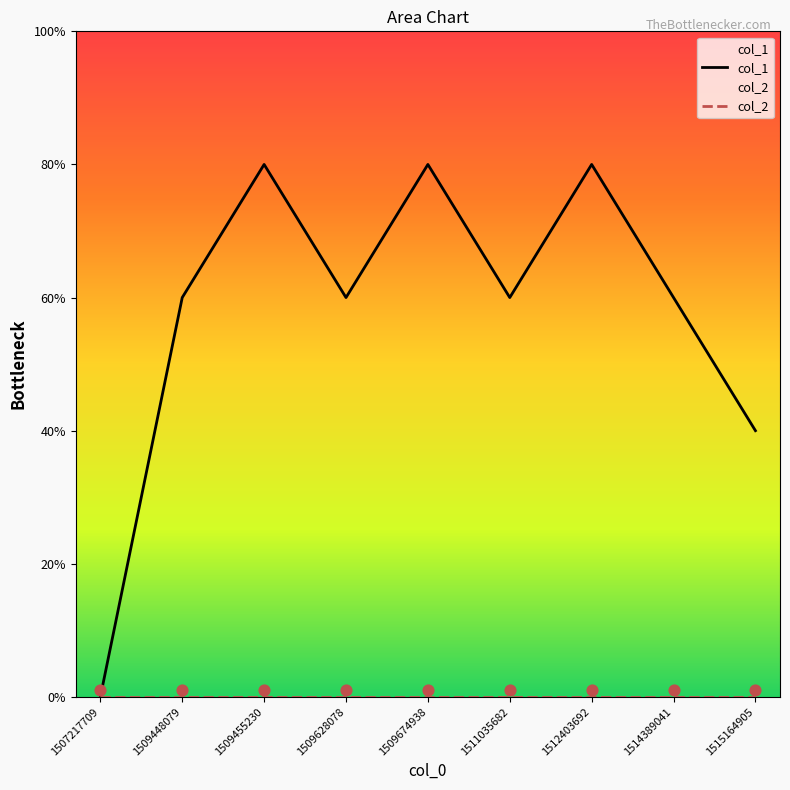

Which series reaches the maximum Y coordinate?

col_1